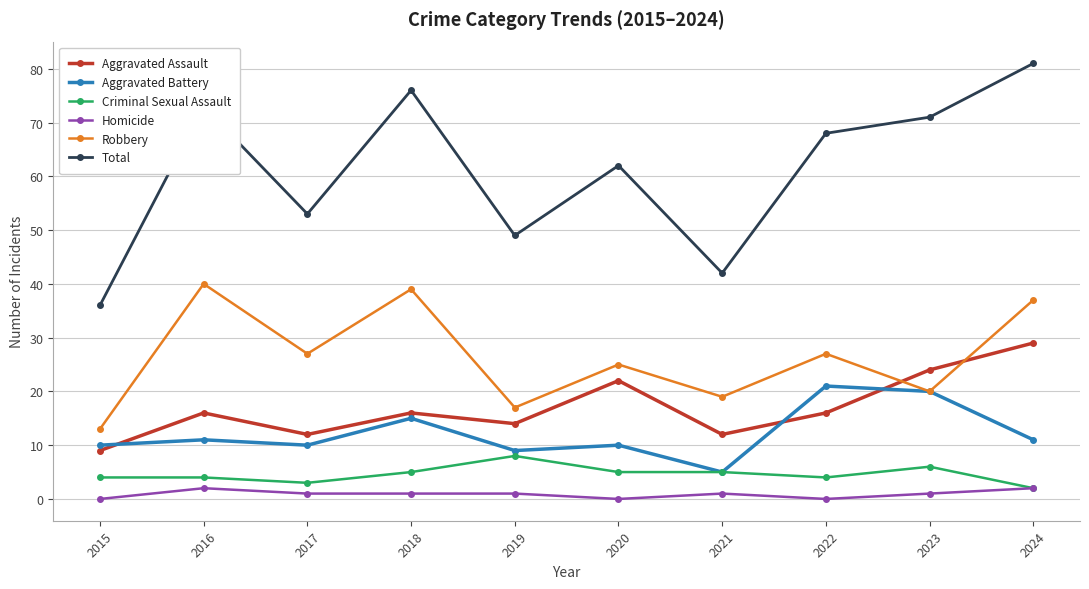

What are all the series names shown in the legend?

Aggravated Assault, Aggravated Battery, Criminal Sexual Assault, Homicide, Robbery, Total